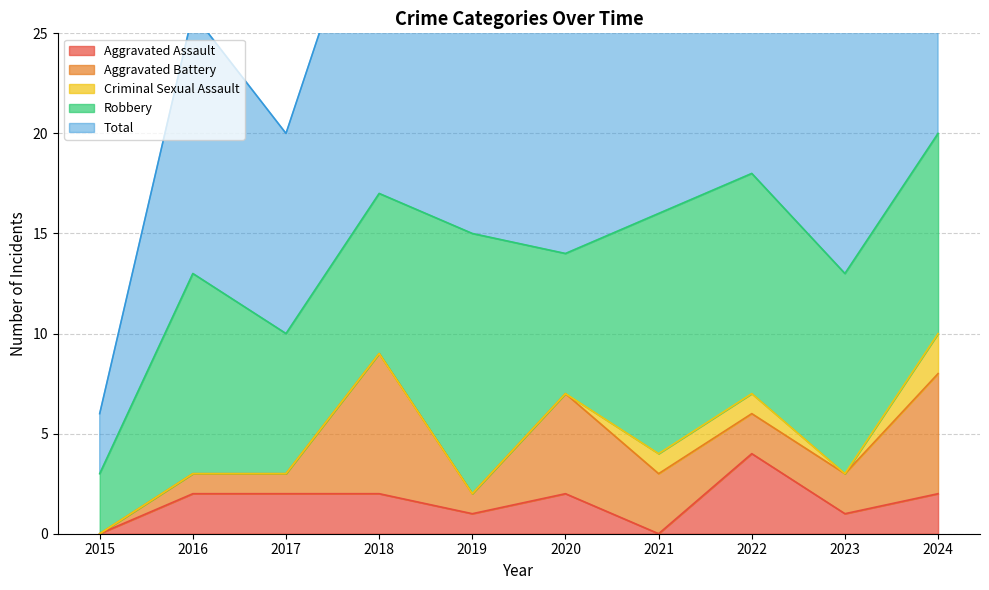

How many values in Aggravated Assault are above zero?

8